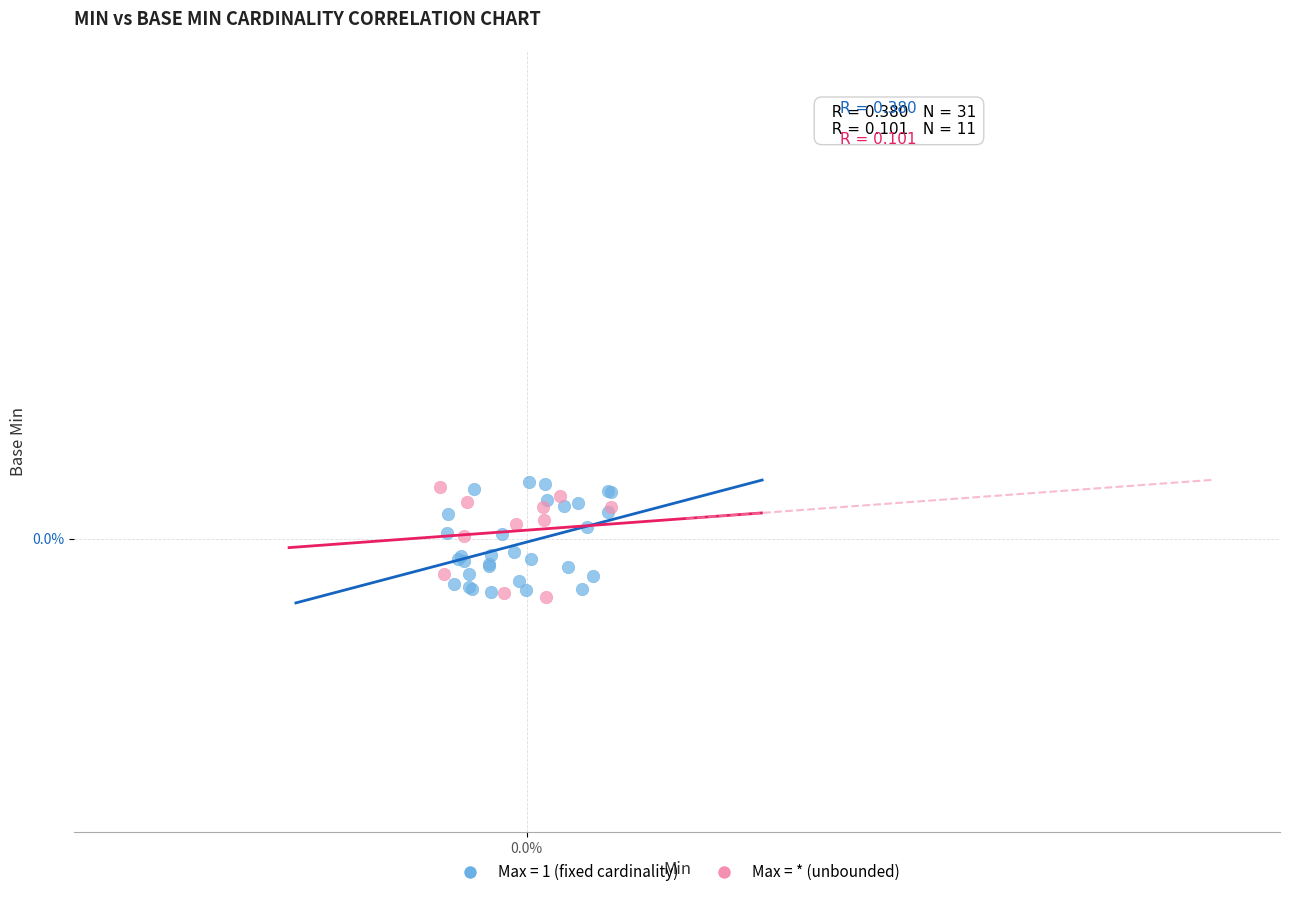

What are all the series names shown in the legend?

Max = 1 (fixed cardinality), Max = * (unbounded)